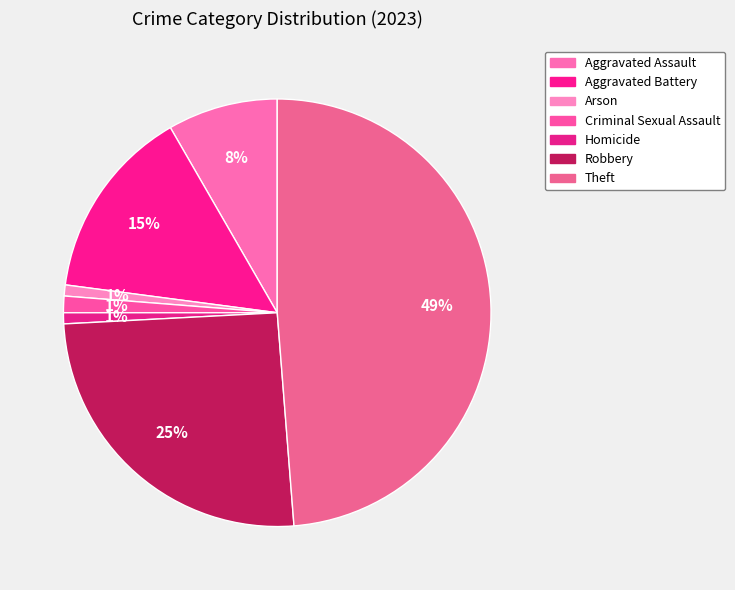

Is there any slice that represents more than half of the pie?

No